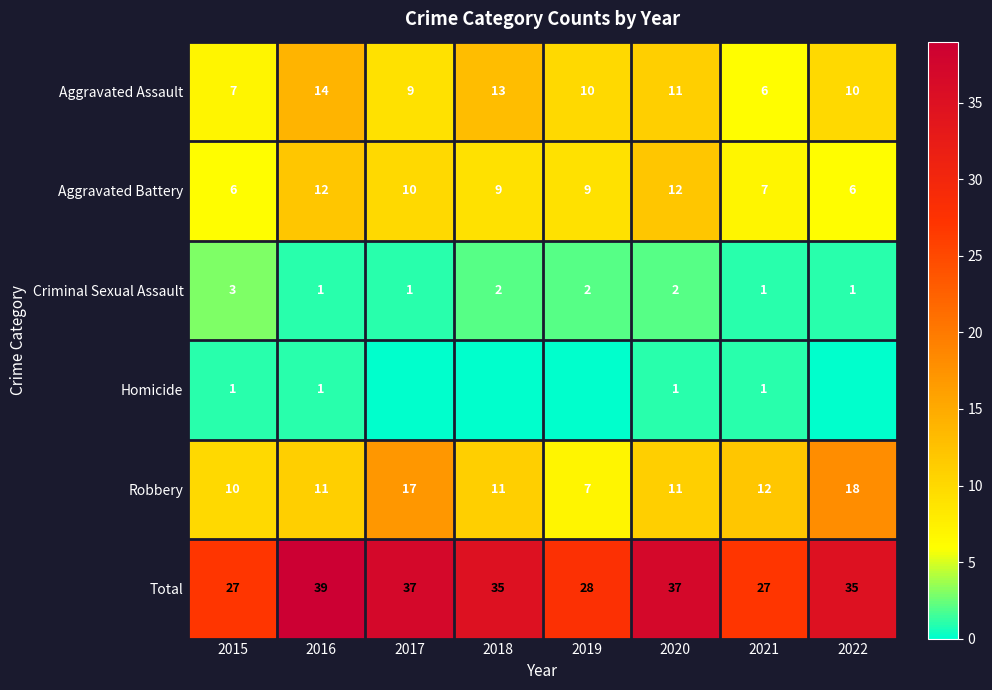

How many data points in Aggravated Assault are above 10?

3